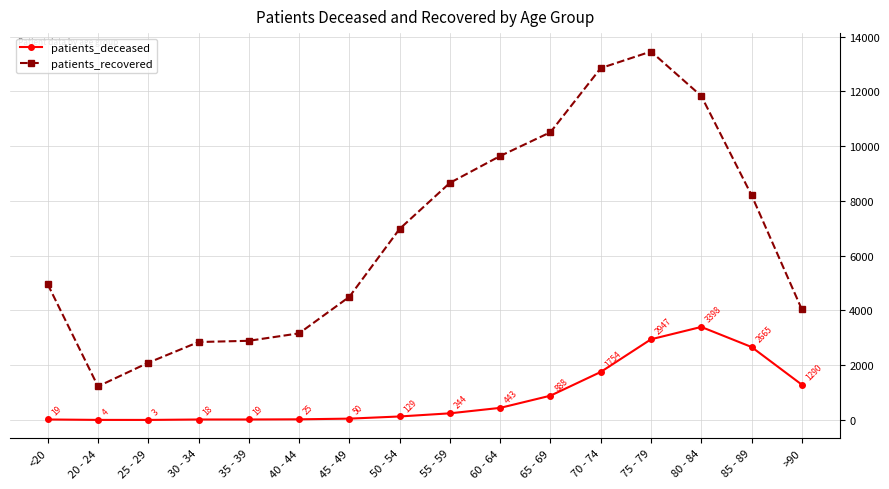

How many data points does each series have?

16